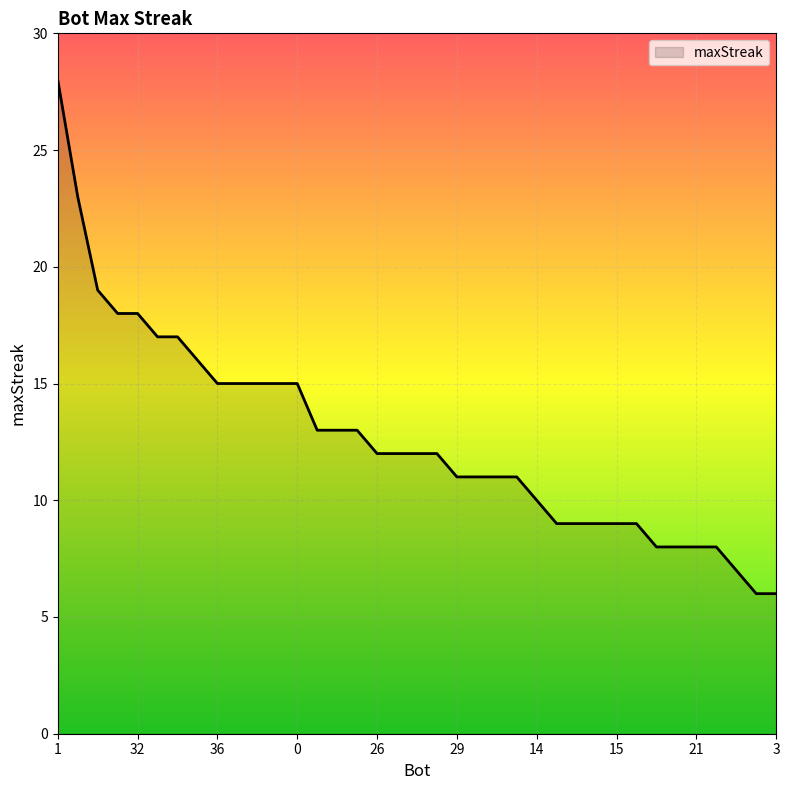

What is the greatest value displayed?

28